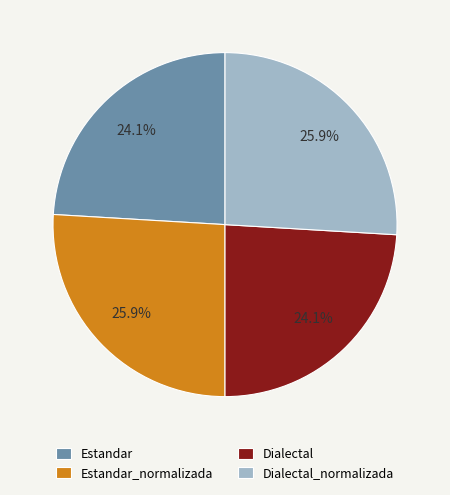

Does Dialectal account for over 50% of the chart?

No